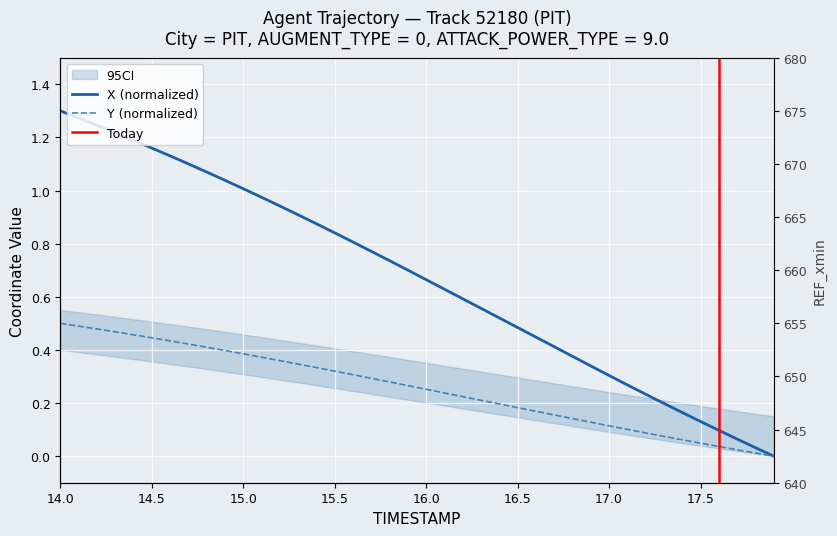

Reading left to right, what are all the values shown in this chart?

X: 1.3	1.3	1.2	1.2	1.2	1.2	1.1	1.1	1.1	1.0	1.0	1.0	0.9	0.9	0.9	0.8	0.8	0.8	0.7	0.7	0.7	0.6	0.6	0.6	0.5	0.5	0.4	0.4	0.4	0.3	0.3	0.3	0.2	0.2	0.2	0.1	0.1	0.1	0.0	0.0
Y: 0.5	0.5	0.5	0.5	0.5	0.4	0.4	0.4	0.4	0.4	0.4	0.4	0.4	0.3	0.3	0.3	0.3	0.3	0.3	0.3	0.3	0.2	0.2	0.2	0.2	0.2	0.2	0.2	0.1	0.1	0.1	0.1	0.1	0.1	0.1	0.0	0.0	0.0	0.0	0.0